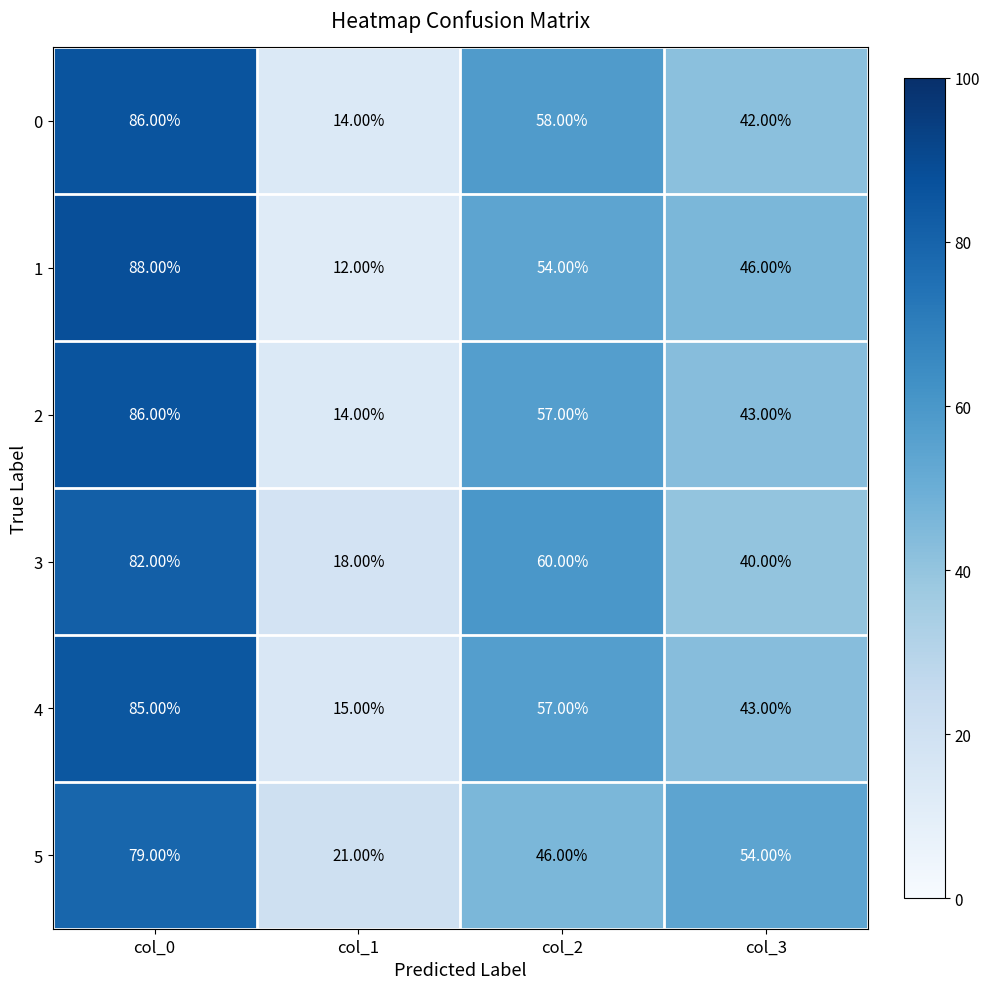

What is the difference between the maximum and minimum values in the 3 series?

64